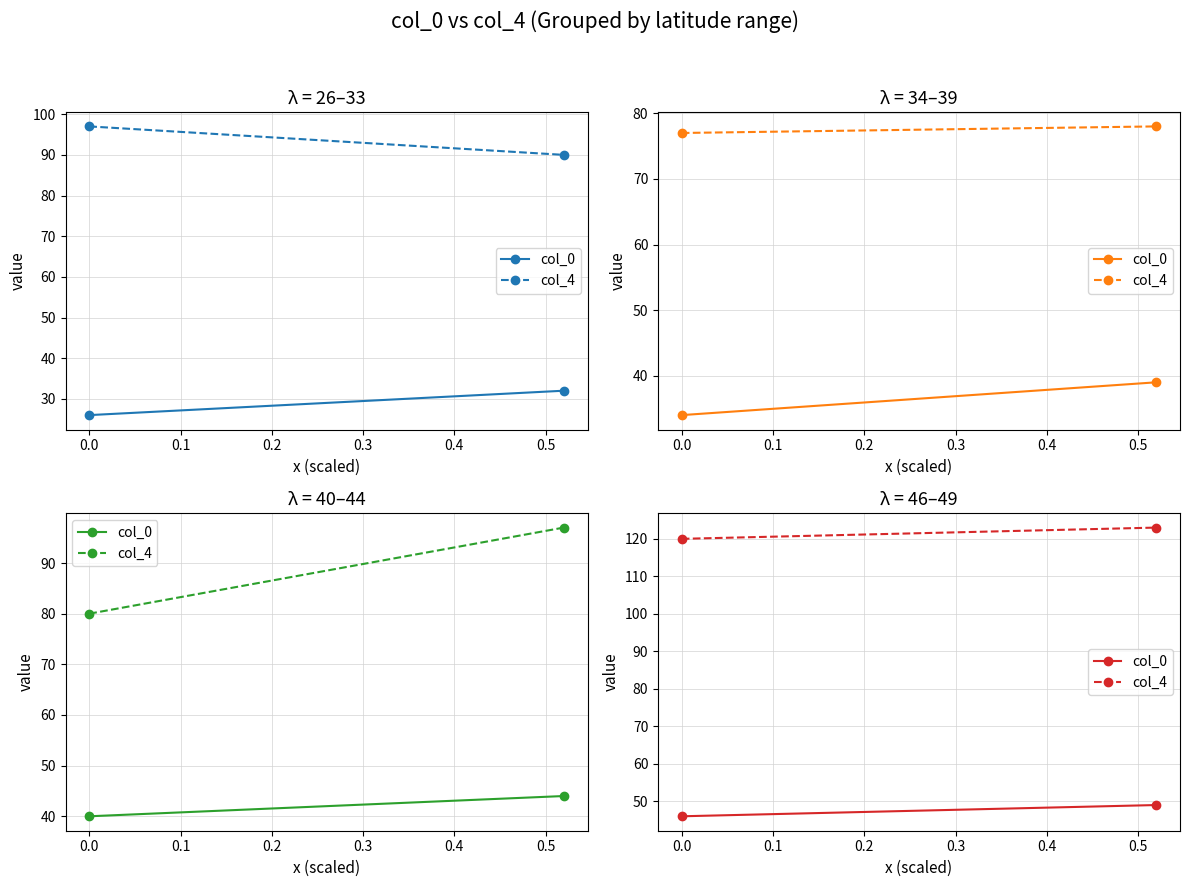

What are all the series names shown in the legend?

col_0, col_4